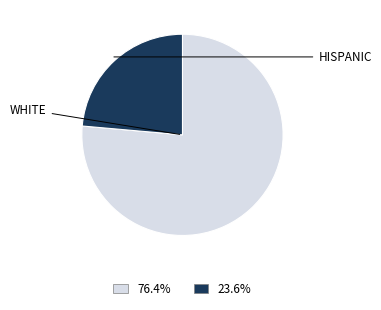

Does any single category account for the majority?

Yes